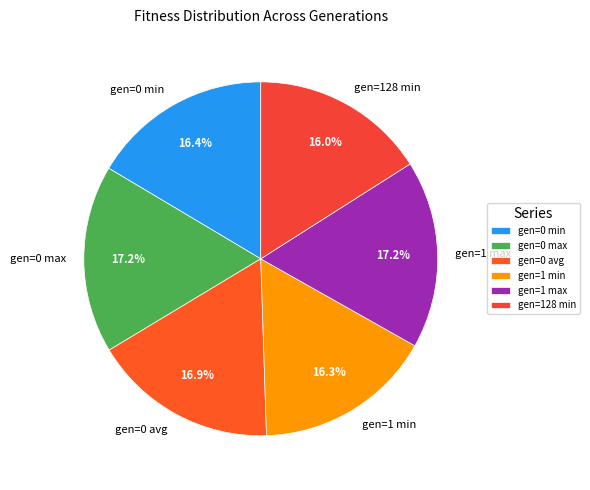

Which has a higher value, gen=0 avg or gen=128 min?

gen=0 avg